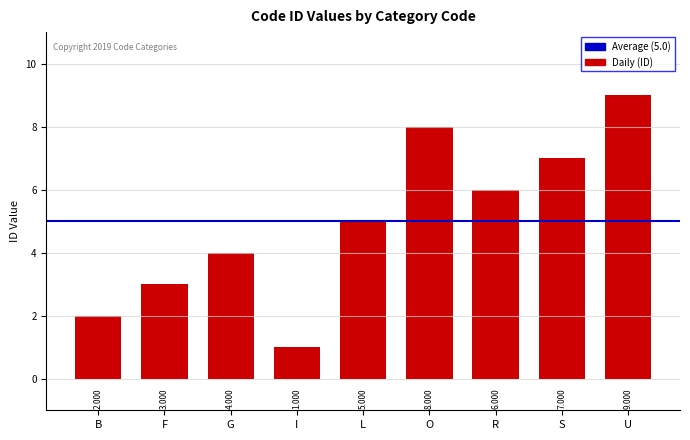

How many data points are less than 5?

4